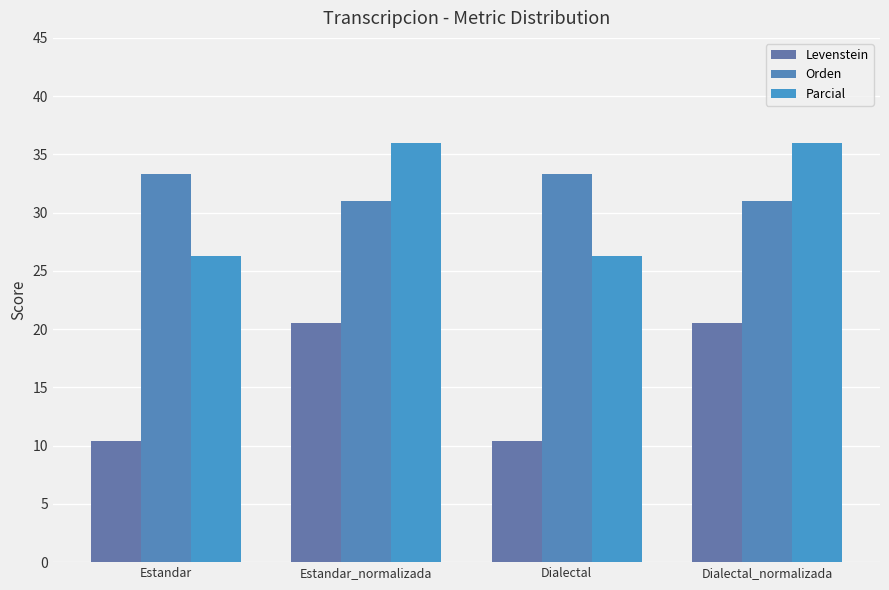

True or false: Parcial has a value of 36.0 at Dialectal_normalizada.

True